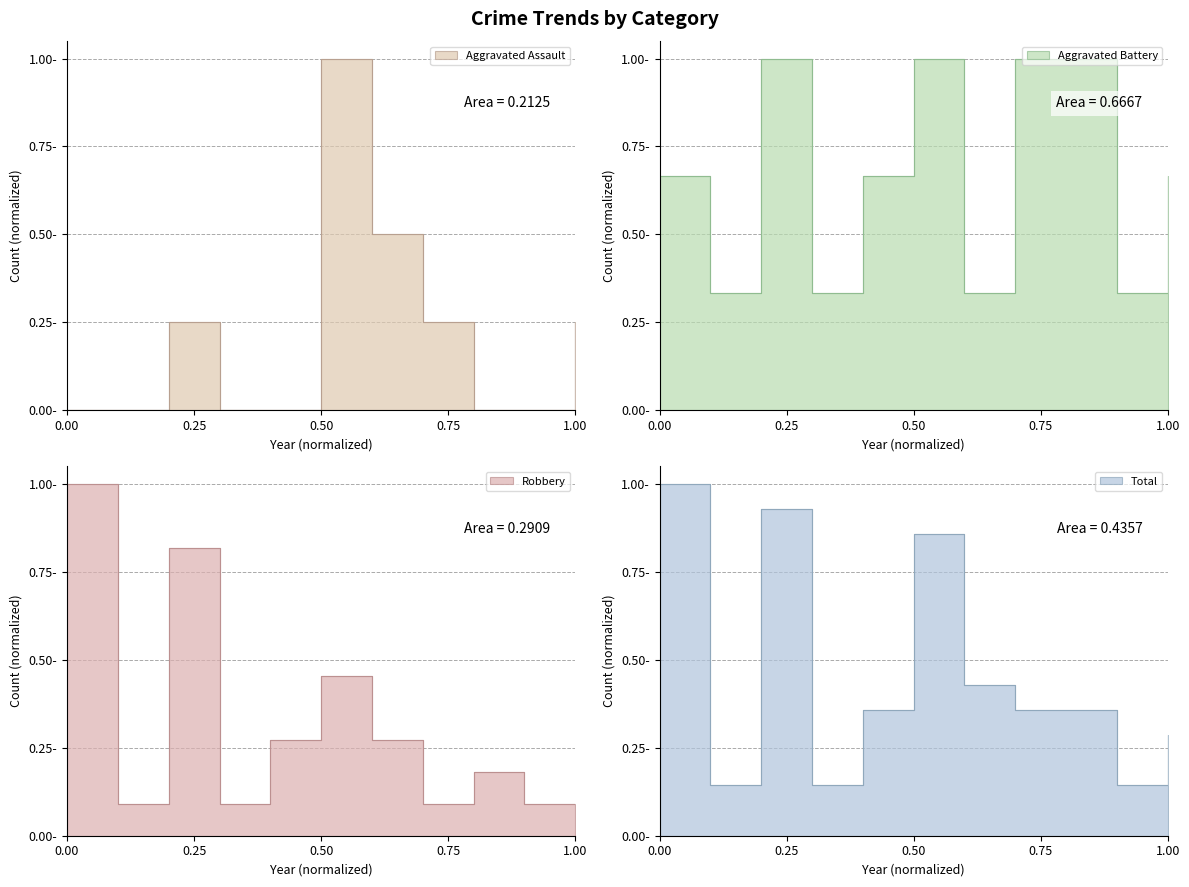

How many values in the Aggravated Assault series exceed 0?

5